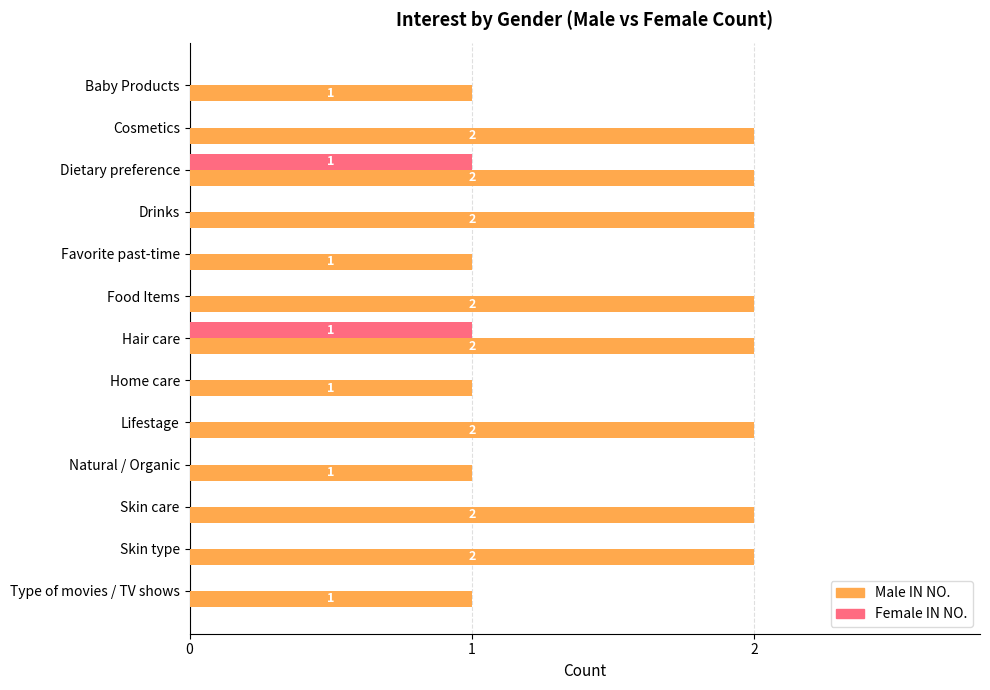

How many categories are shown in the chart?

13